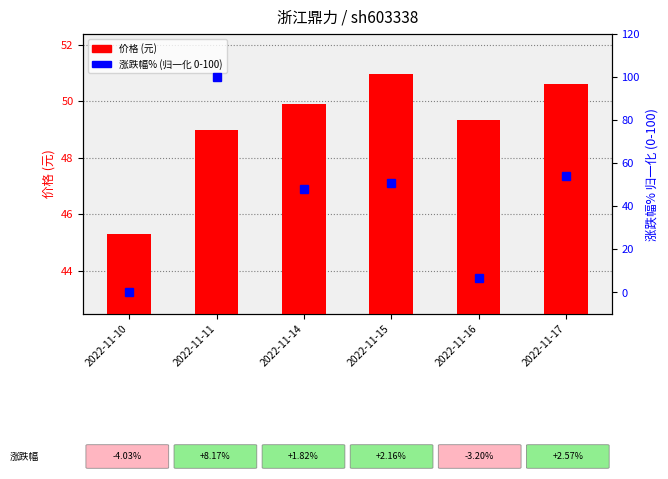

What is the spread (max minus min) of values at 2022-11-17?

3.5